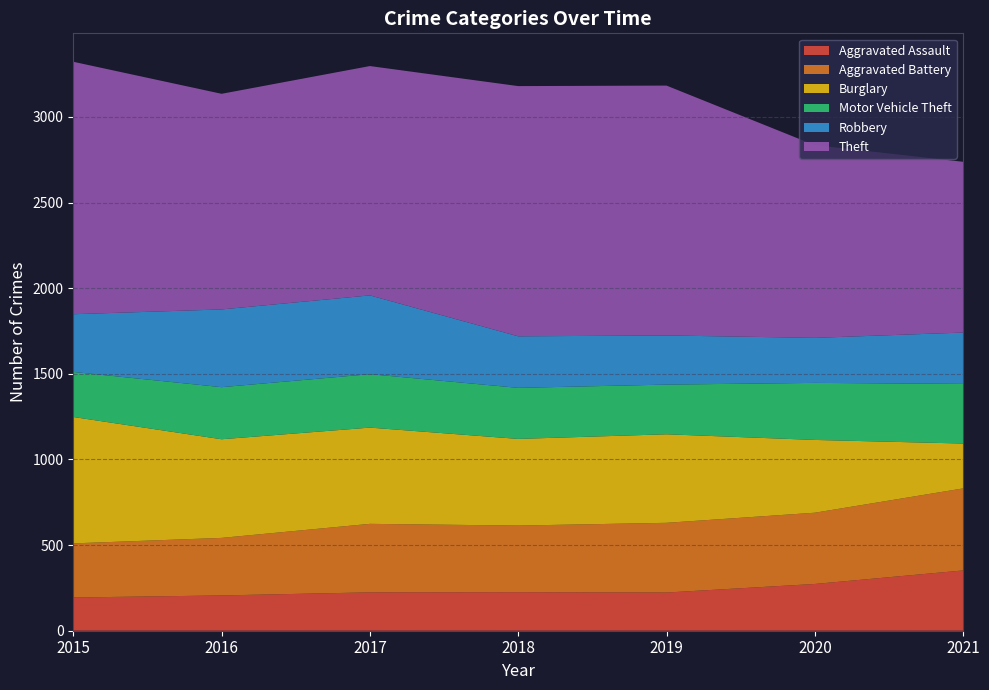

Reading left to right, what are all the values shown in this chart?

Aggravated Assault: 2015=194	2016=206	2017=224	2018=225	2019=223	2020=273	2021=352
Aggravated Battery: 2015=316	2016=336	2017=400	2018=389	2019=407	2020=416	2021=479
Burglary: 2015=738	2016=576	2017=562	2018=506	2019=517	2020=425	2021=262
Motor Vehicle Theft: 2015=263	2016=304	2017=312	2018=298	2019=290	2020=333	2021=348
Robbery: 2015=337	2016=454	2017=460	2018=301	2019=287	2020=263	2021=300
Theft: 2015=1474	2016=1259	2017=1339	2018=1461	2019=1459	2020=1125	2021=997